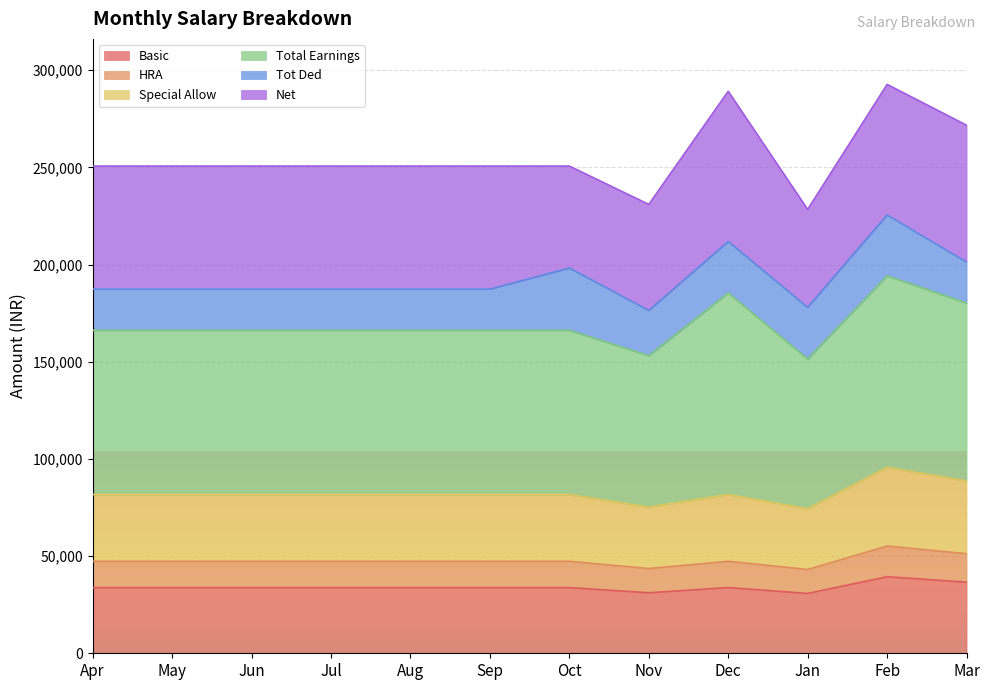

What is the value of the Special Allow point at the 6th from the left?

81650